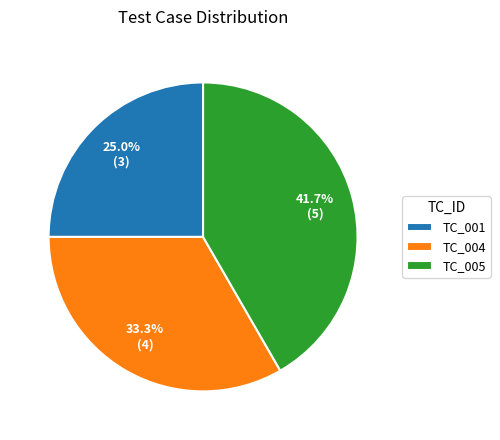

What is the largest slice in the pie chart?

TC_005